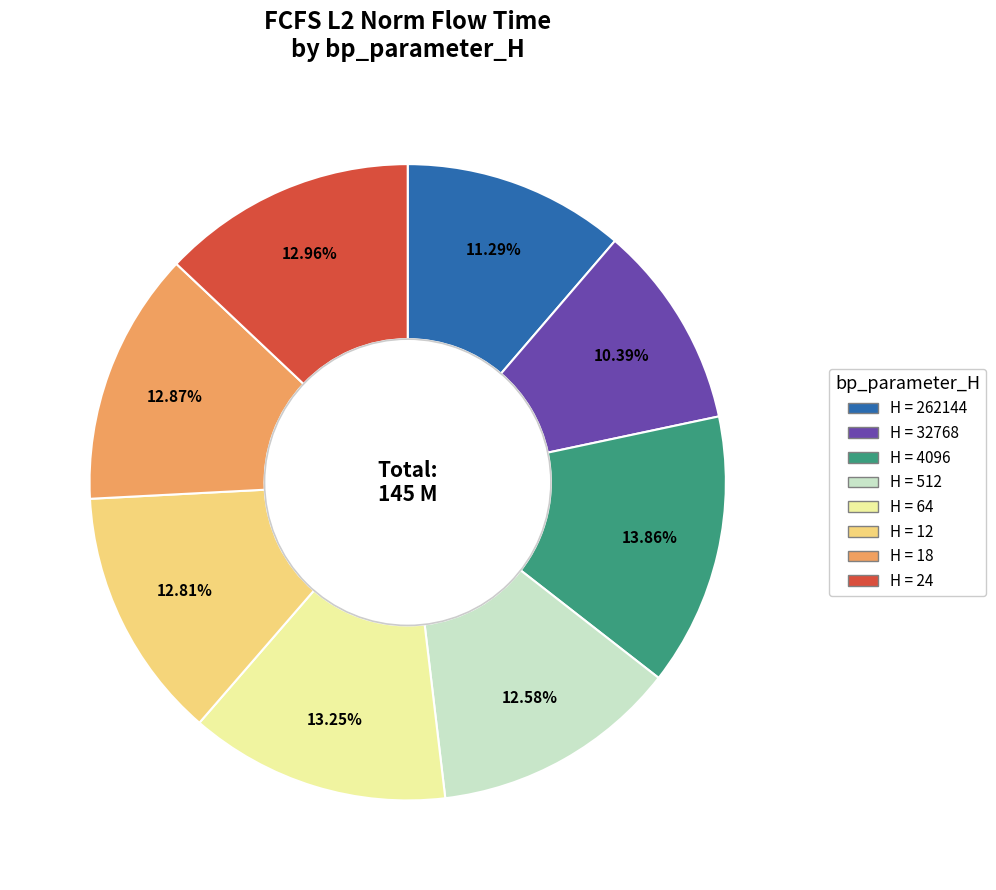

Does any single category account for the majority?

No